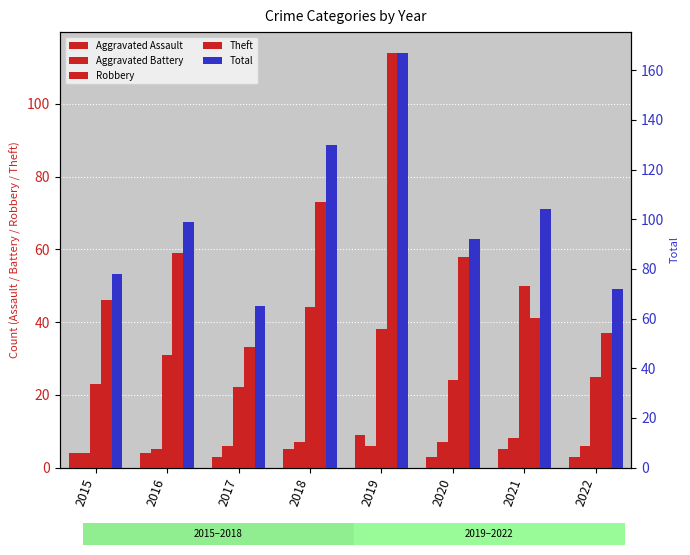

List the series in order of their peak value, highest first.

Total, Theft, Robbery, Aggravated Assault, Aggravated Battery